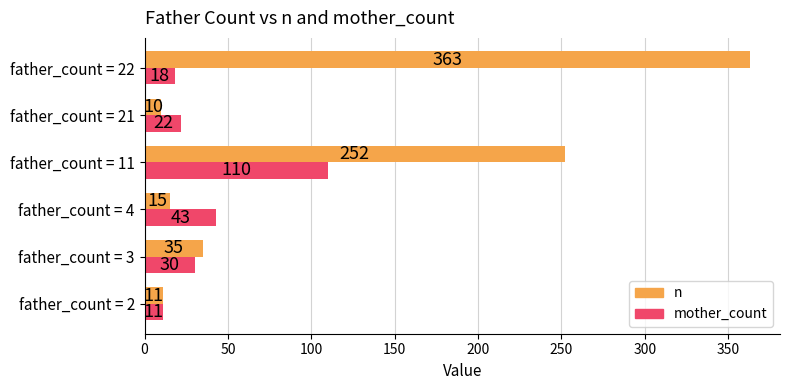

The mother_count series shows 18 at father_count = 22. True or false?

True